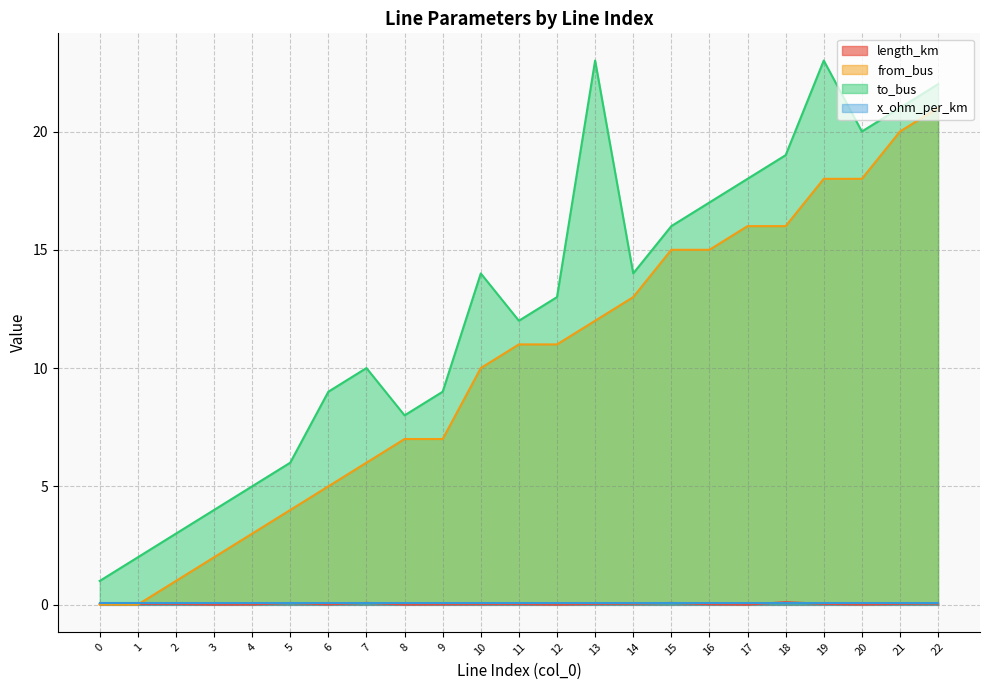

At which category does length_km reach its first local peak?

2